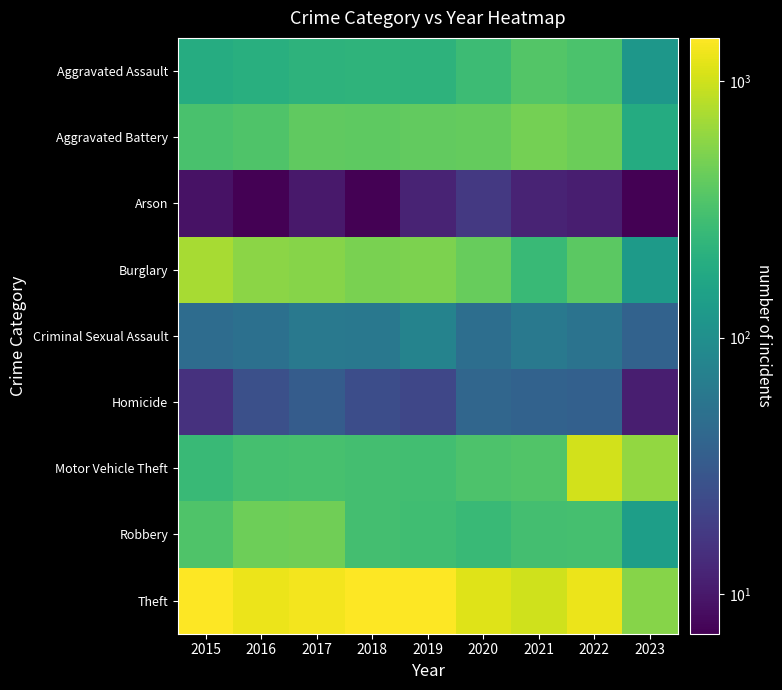

At how many categories does at least one series exceed 324?

9